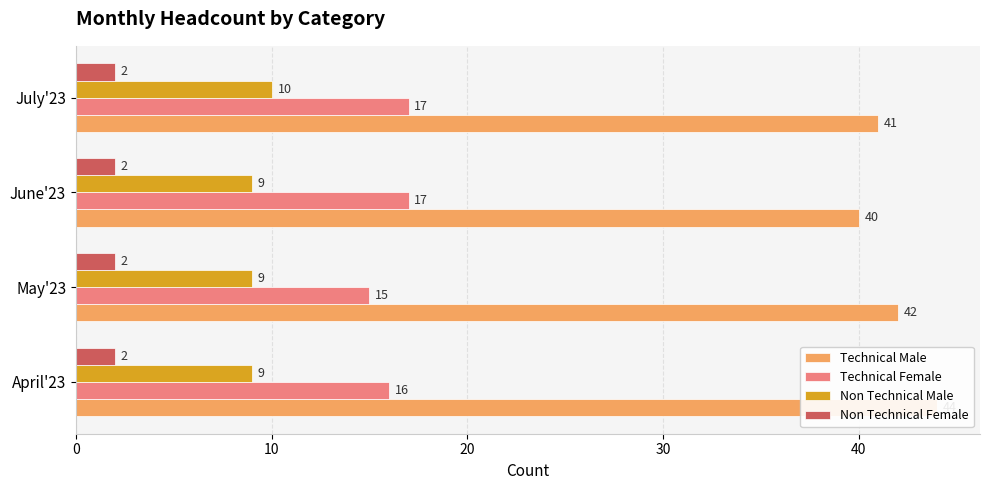

What is the value of the Technical Male bar at the 1st from the left?

44.0